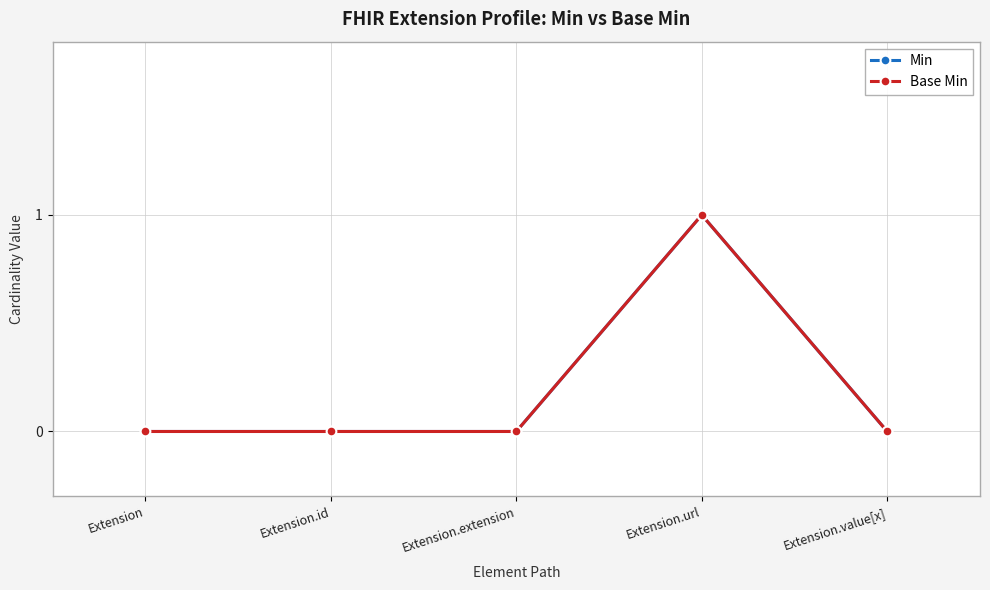

What is the difference between the Base Min values at Extension.value[x] and Extension.url?

1